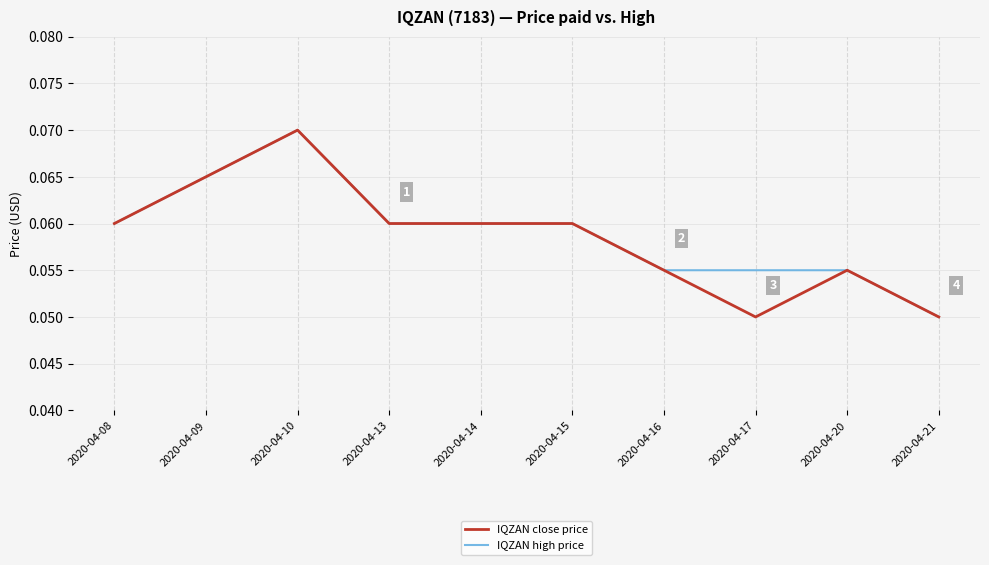

Is it true that IQZAN high price equals 0.0 at 2020-04-14?

False